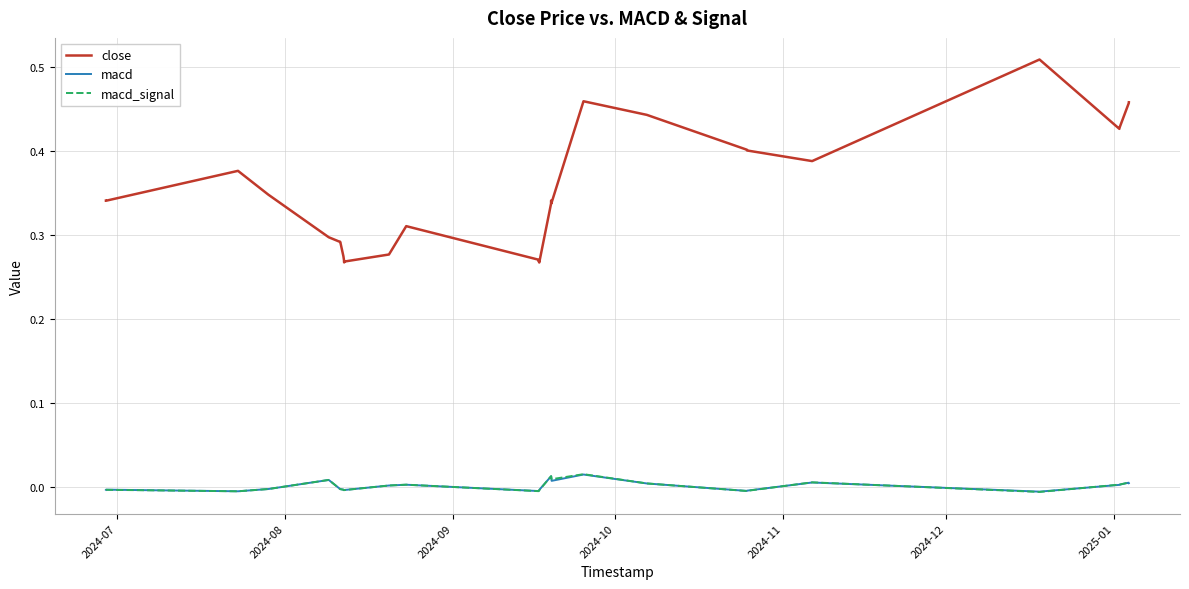

Which series has the widest spread of values?

close